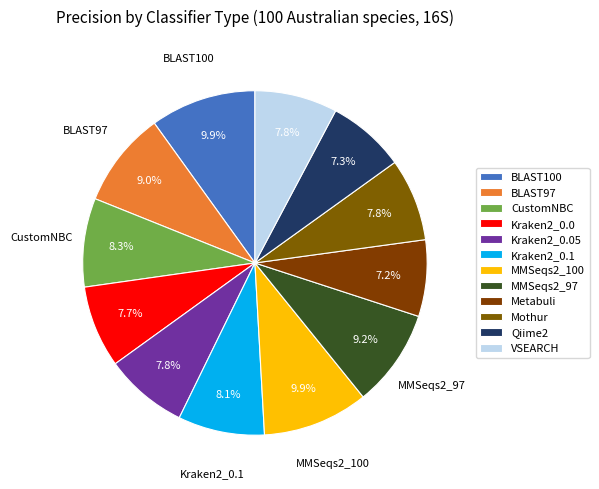

How many segments does this pie chart have?

12